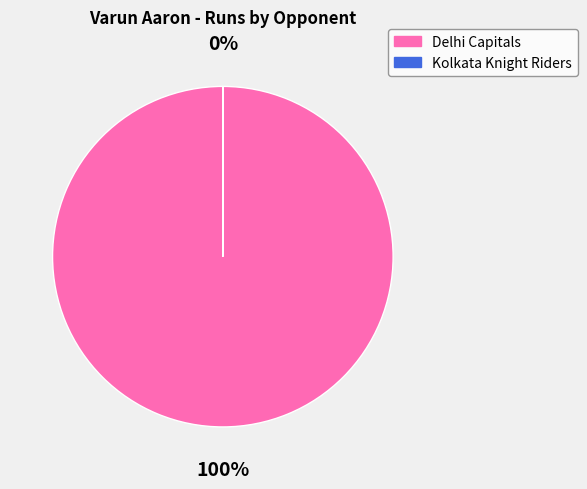

To the nearest percent, what percentage of the pie is Delhi Capitals?

100%